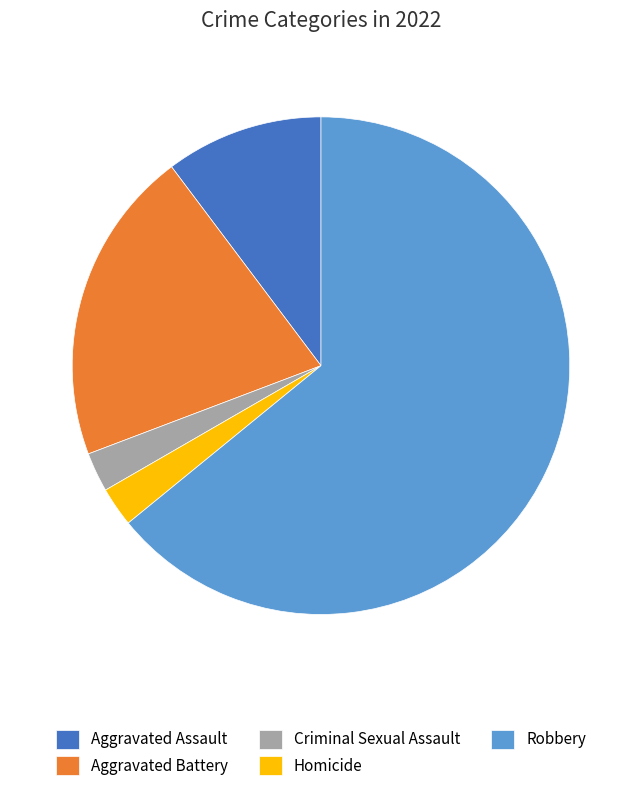

How many slices are in this pie chart?

5